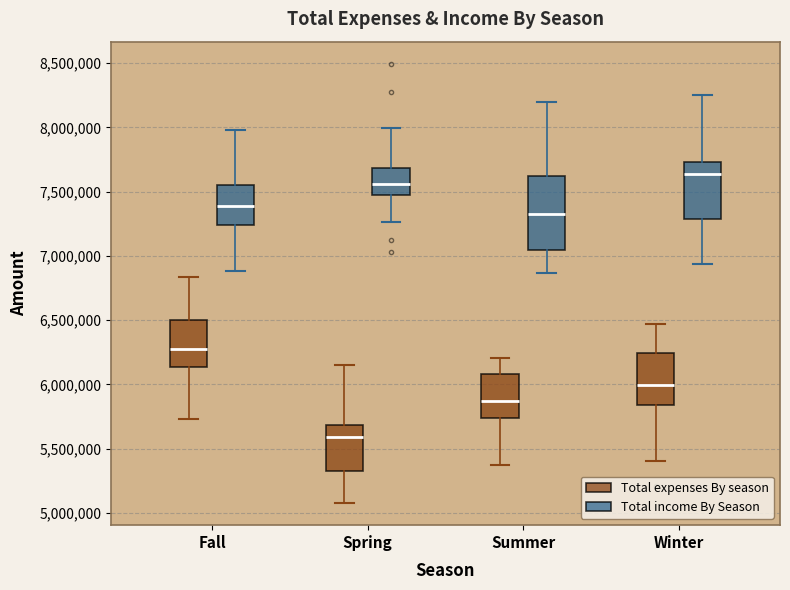

Which box is the tallest, from its lower edge to its upper edge?

Summer (Total income By Season)